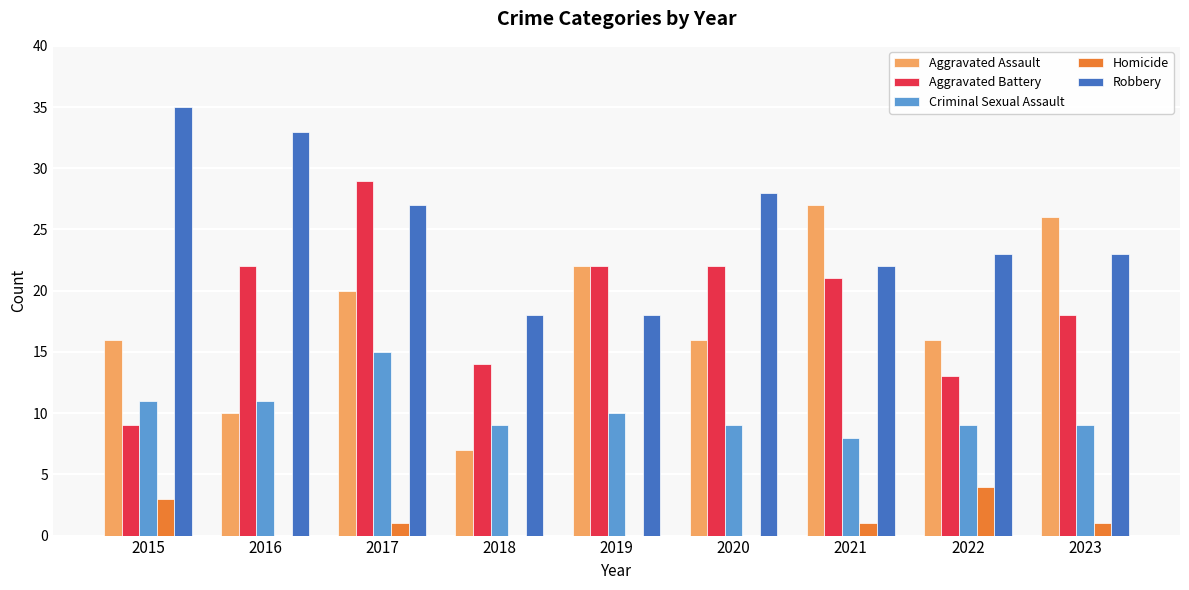

Reading left to right, what are all the values shown in this chart?

Aggravated Assault: 2015=16	2016=10	2017=20	2018=7	2019=22	2020=16	2021=27	2022=16	2023=26
Aggravated Battery: 2015=9	2016=22	2017=29	2018=14	2019=22	2020=22	2021=21	2022=13	2023=18
Criminal Sexual Assault: 2015=11	2016=11	2017=15	2018=9	2019=10	2020=9	2021=8	2022=9	2023=9
Homicide: 2015=3	2016=0	2017=1	2018=0	2019=0	2020=0	2021=1	2022=4	2023=1
Robbery: 2015=35	2016=33	2017=27	2018=18	2019=18	2020=28	2021=22	2022=23	2023=23